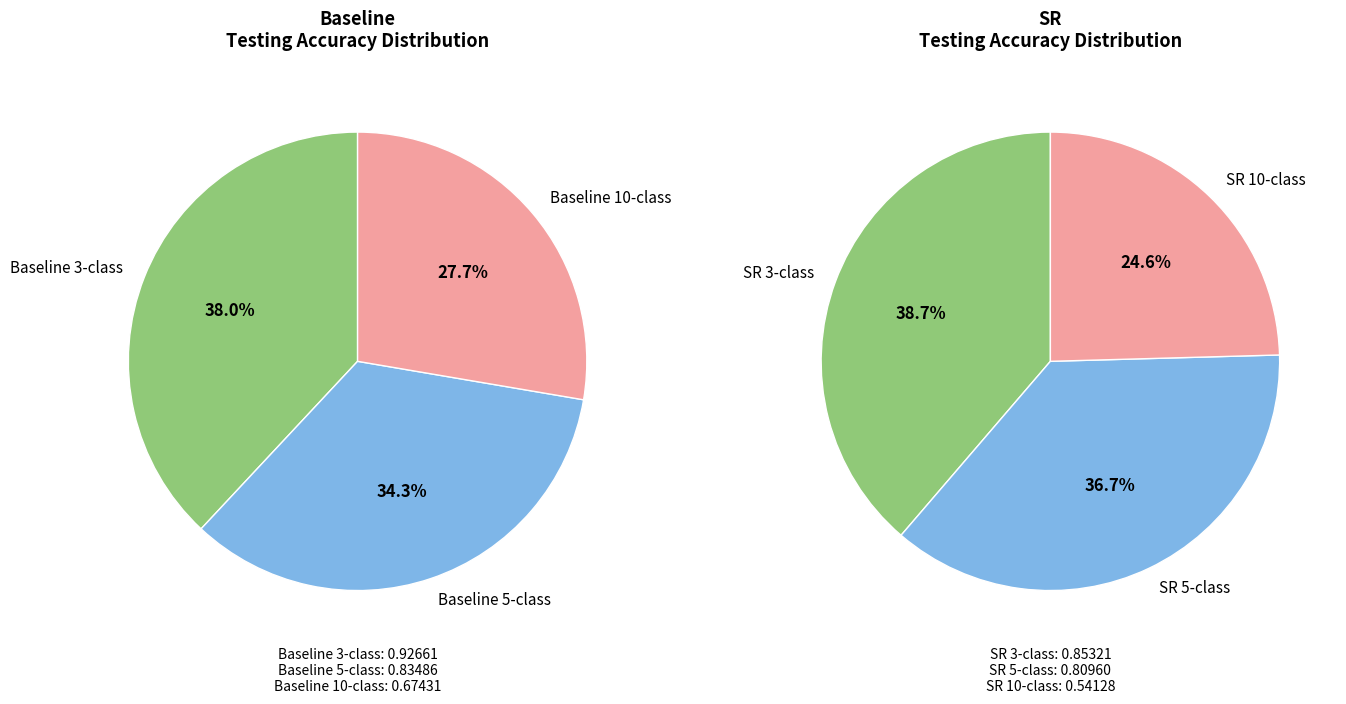

Between Baseline 5-class and Baseline 3-class, which is larger?

Baseline 3-class